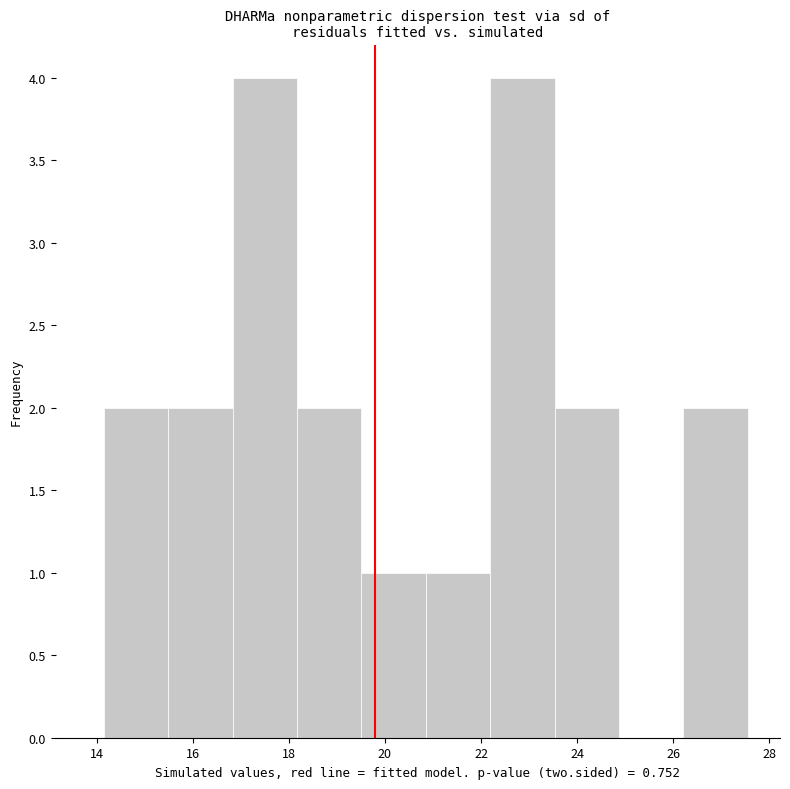

Reading left to right, transcribe this chart: for each bar, give the range it covers on the x-axis and its height. Neither the bar edges nor the heights are printed on the chart, so give them approximately, as read against the axes.

14.2 to 15.4: 2
15.4 to 16.8: 2
16.8 to 18.2: 4
18.2 to 19.6: 2
19.6 to 20.8: 1
20.8 to 22.2: 1
22.2 to 23.6: 4
23.6 to 24.8: 2
24.8 to 26.2: 0
26.2 to 27.6: 2